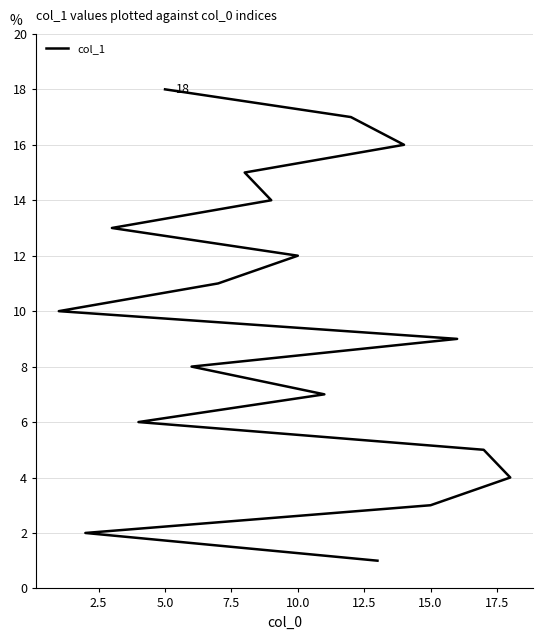

True or false: the data has more than 2 interior local peaks.

False